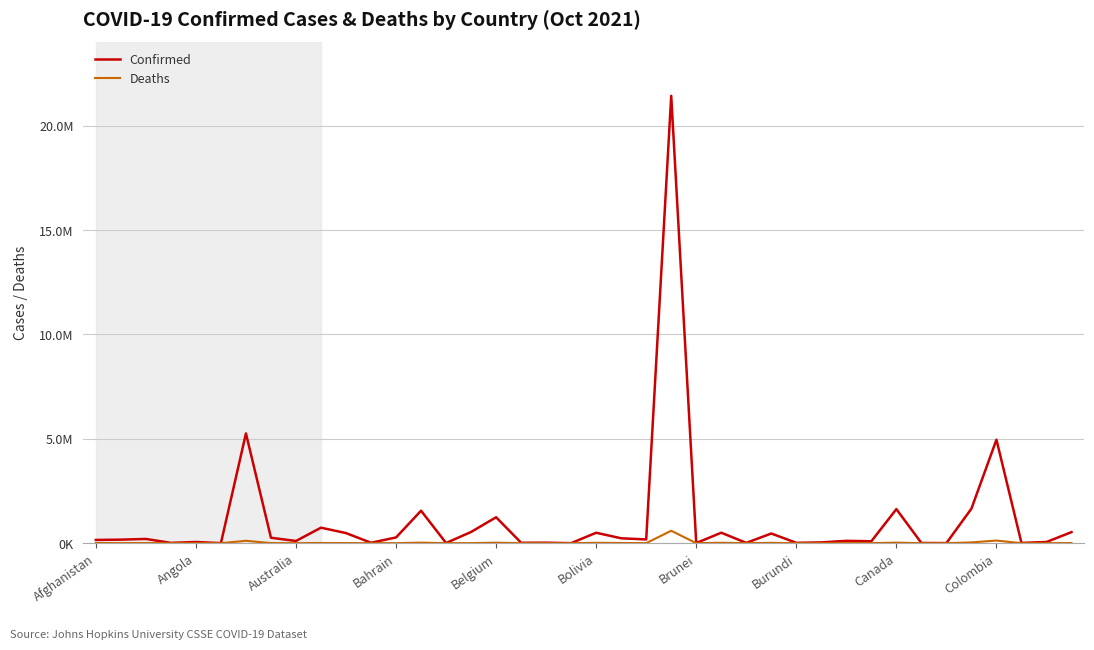

What are all the series names shown in the legend?

Confirmed, Deaths